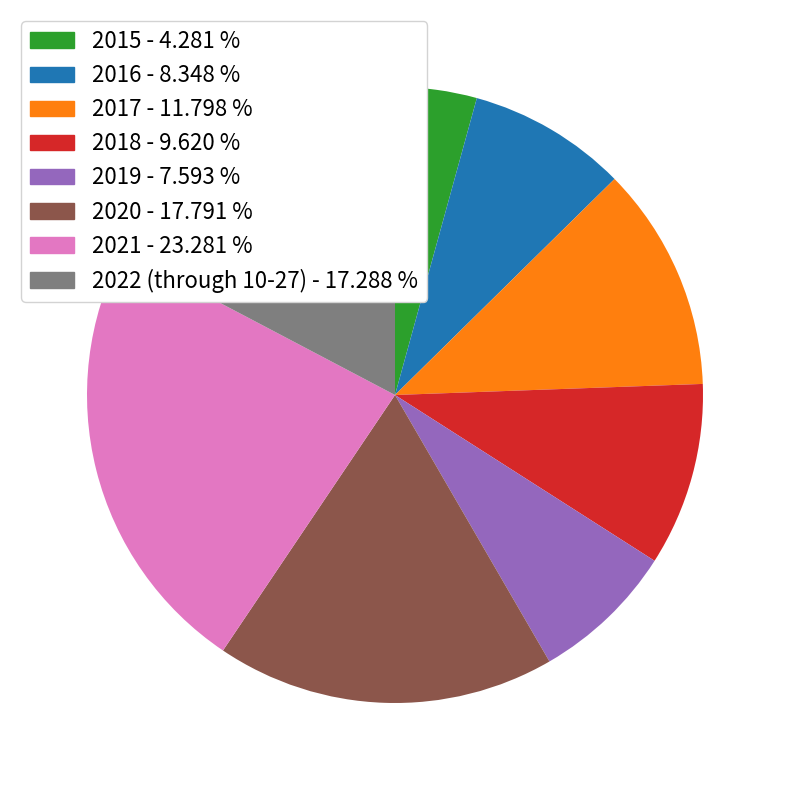

What is the ratio of the value at 2017 to the value at 2020?

0.7